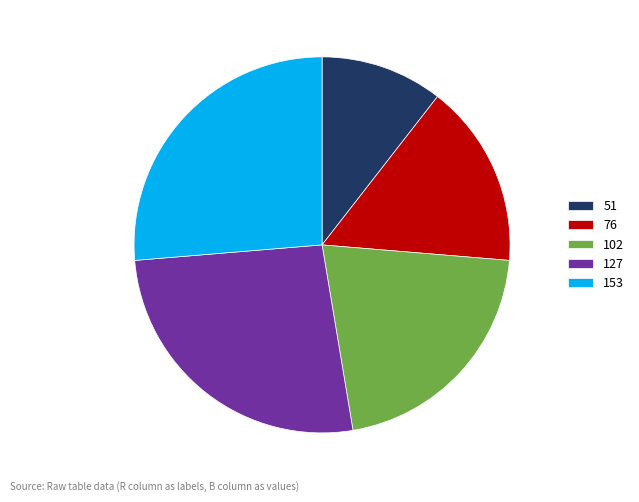

True or false: 76 accounts for 16% of the total.

True